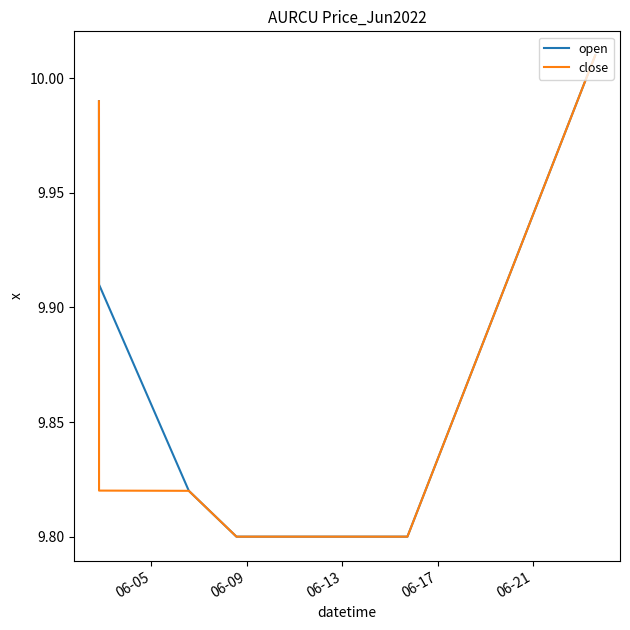

Rank the series by their average value, from lowest to highest.

close, open